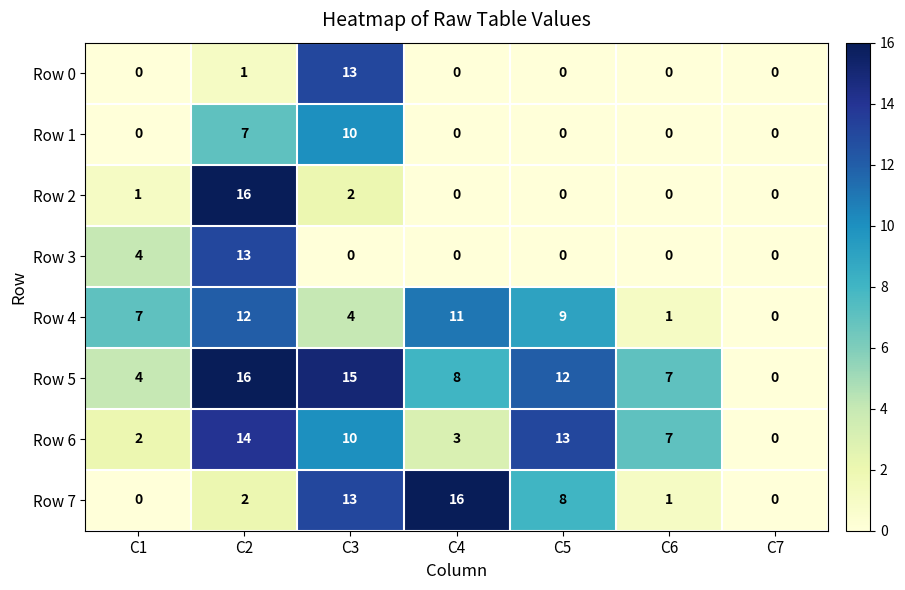

Count the Row 1 values in the range 0 to 7.

6